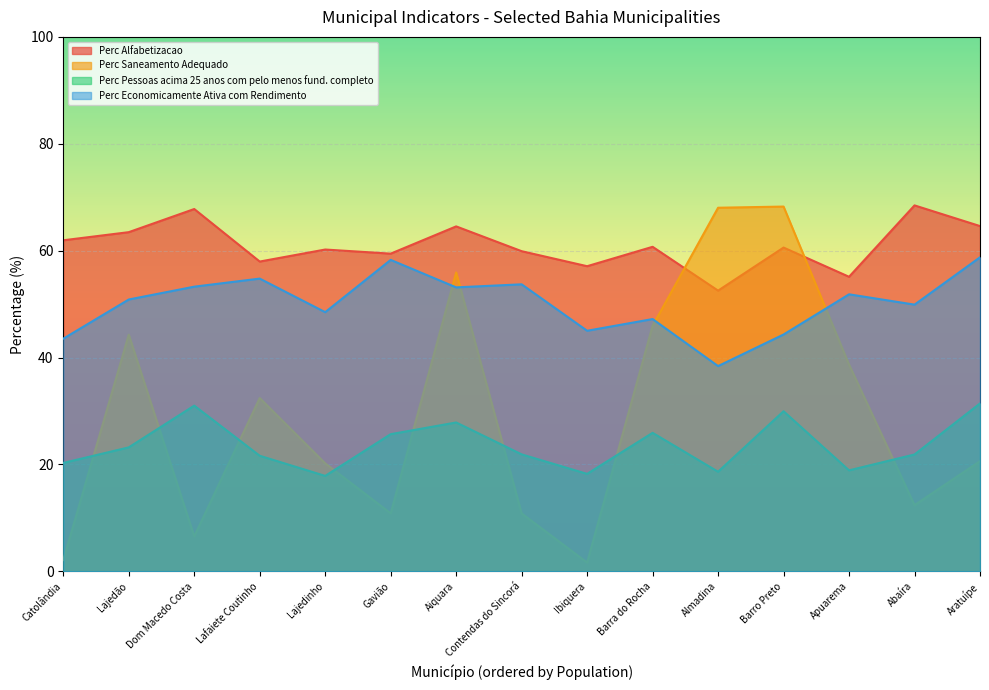

The value of Perc Saneamento Adequado at Gavião is 10.8. True or false?

True